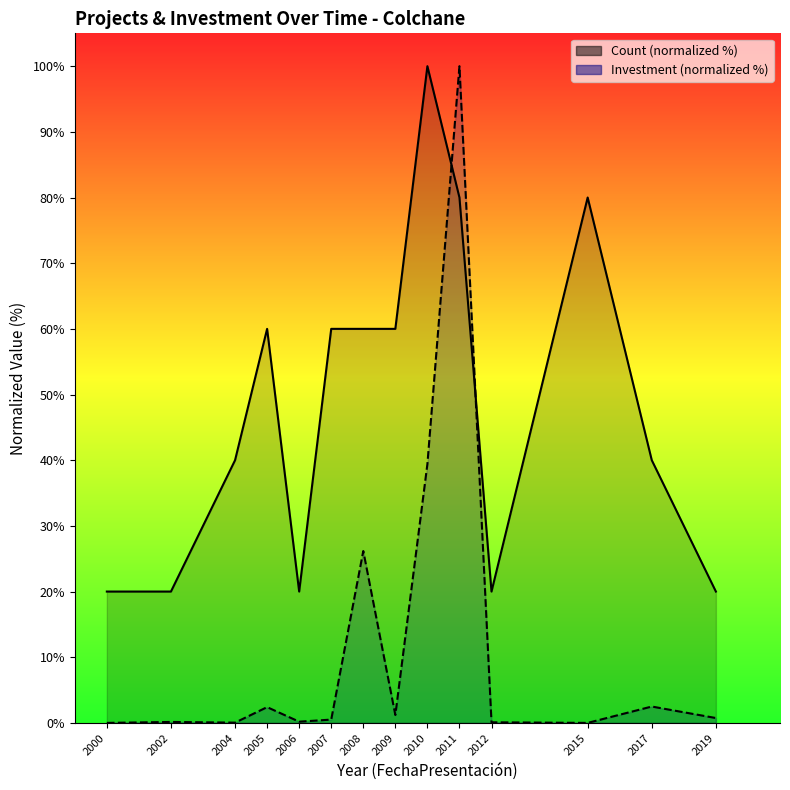

True or false: Count (normalized %) and Investment (normalized %) intersect in this chart.

True